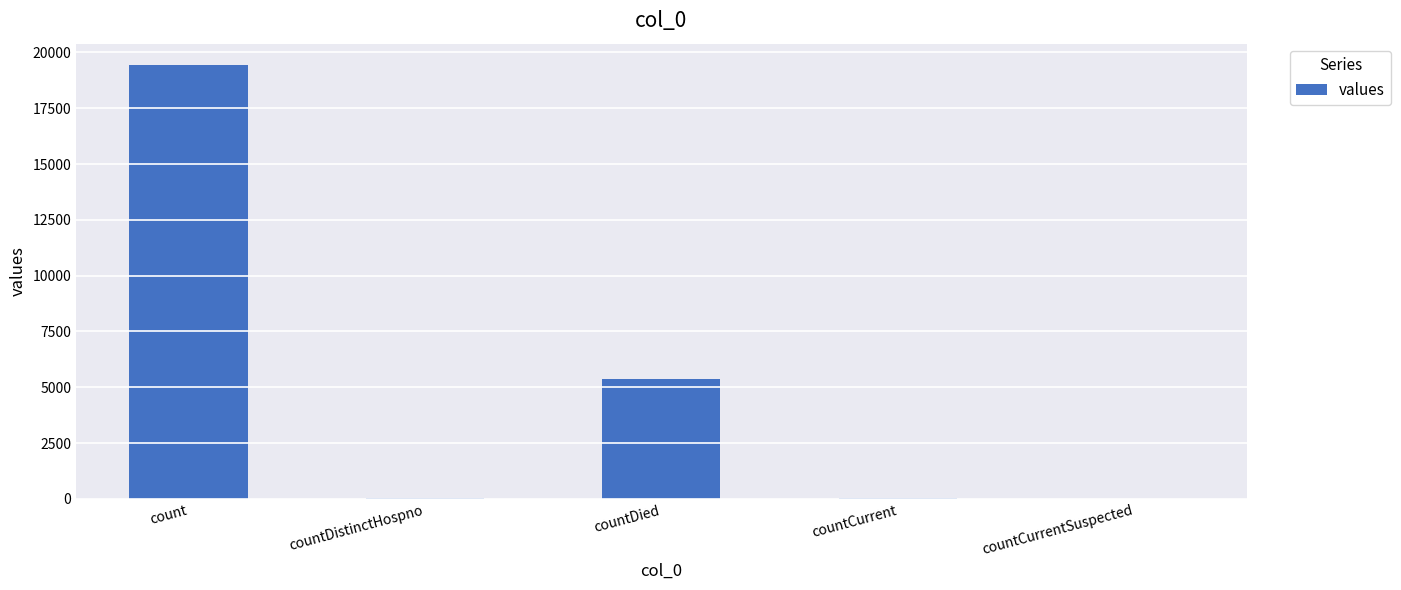

Read the value at count.

19420